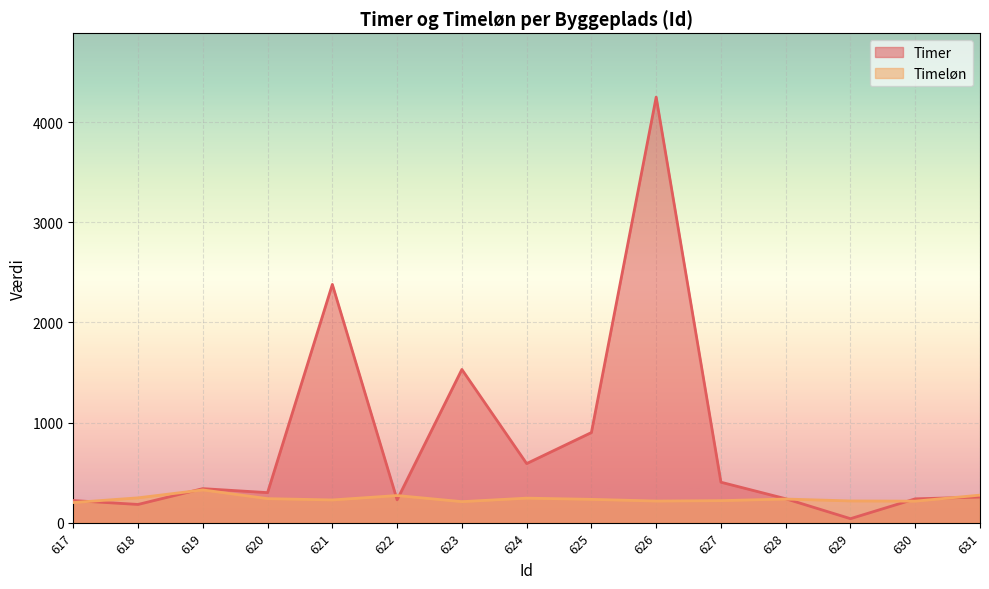

At how many categories does at least one series exceed 2924?

1